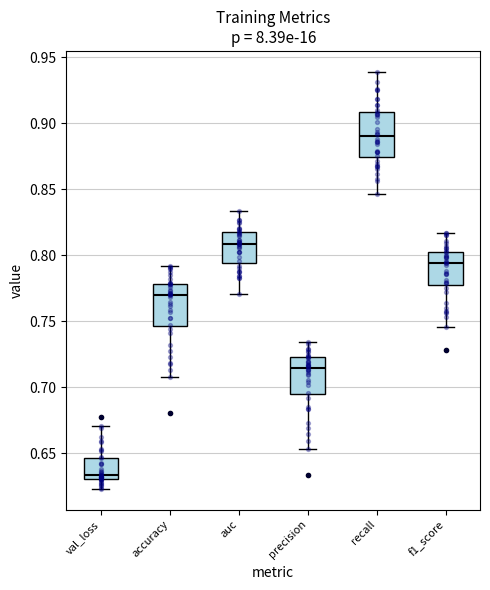

Reading left to right, read every box against the y-axis: the position of its median line, the range the box covers, and the ends of its whiskers. The values are not printed on the chart, so give them approximately, as read against the axis.

val_loss: median 0.635, box 0.630 to 0.645, whiskers 0.625 to 0.670
accuracy: median 0.770, box 0.745 to 0.780, whiskers 0.705 to 0.790
auc: median 0.810, box 0.795 to 0.815, whiskers 0.770 to 0.835
precision: median 0.715, box 0.695 to 0.720, whiskers 0.655 to 0.735
recall: median 0.890, box 0.875 to 0.910, whiskers 0.845 to 0.940
f1_score: median 0.795, box 0.780 to 0.805, whiskers 0.745 to 0.815